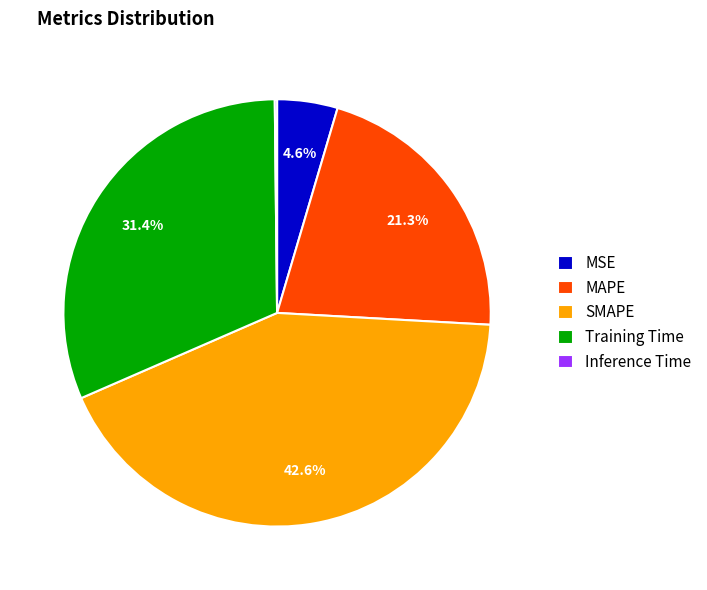

What is the ratio of the value at SMAPE to the value at Training Time?

1.4